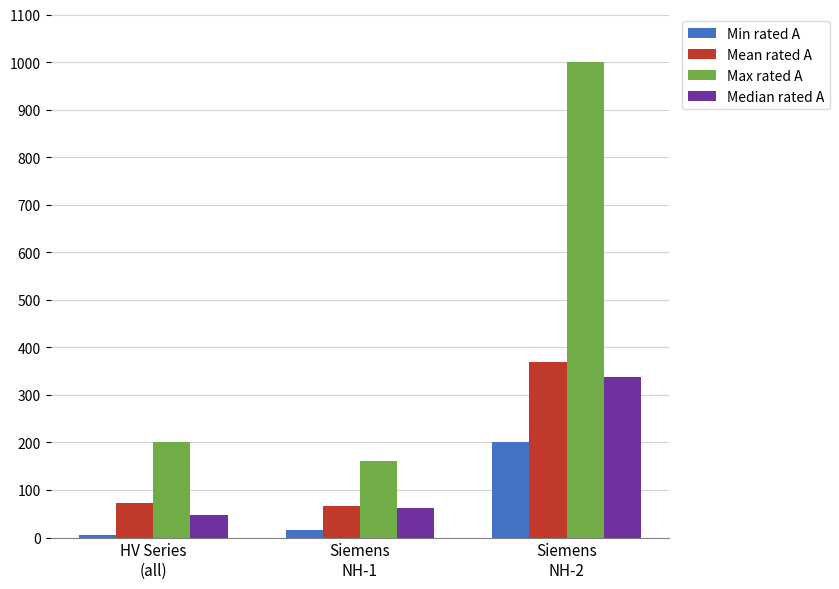

What is the difference between the maximum and minimum values in the Max rated A series?

840.0